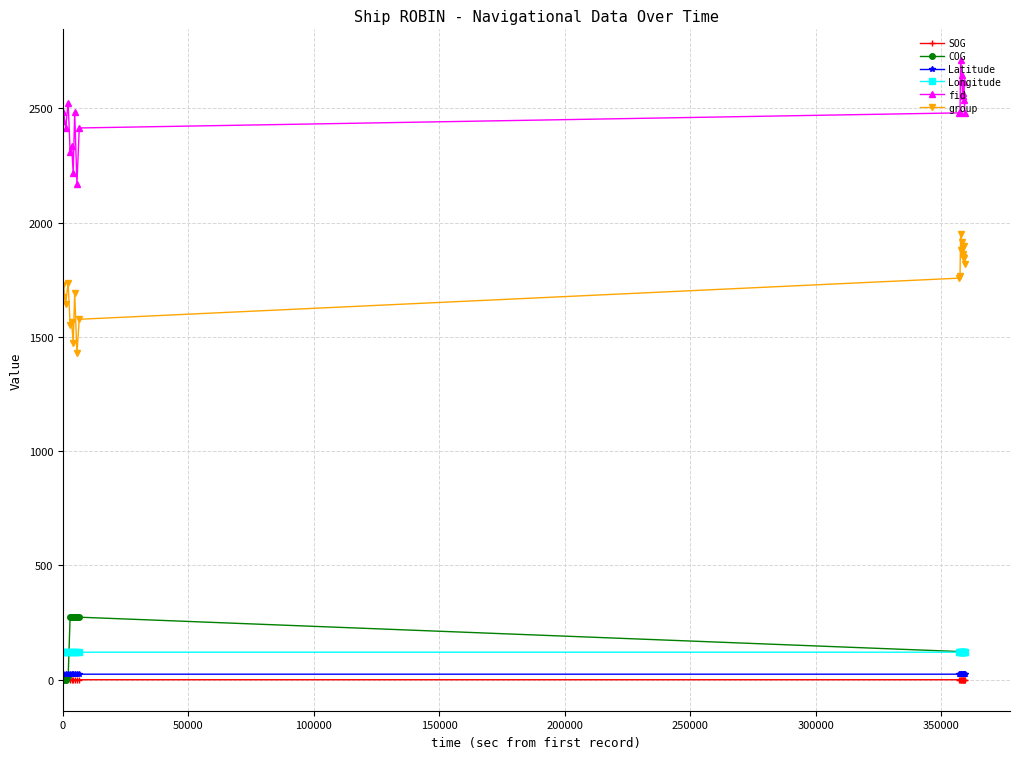

What is the maximum value shown in the chart?

2710.0